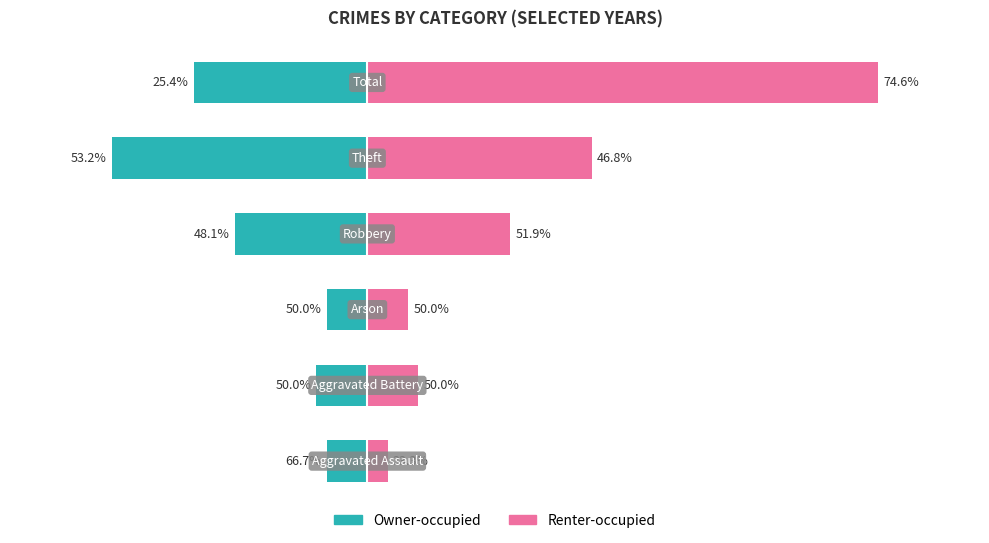

Is it true that Renter-occupied equals 16 at 60?

False